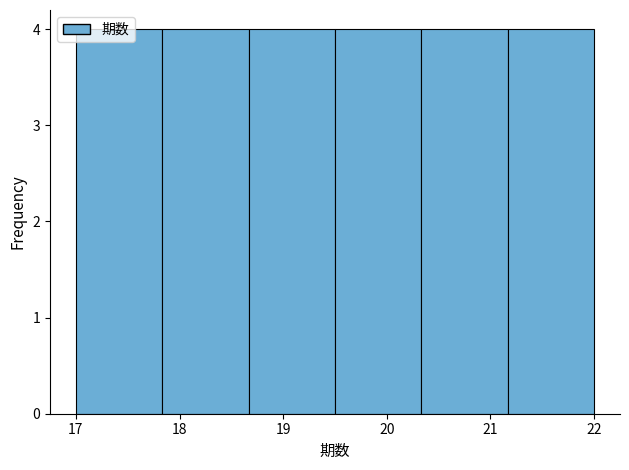

How tall is the bar that spans 19.5 to 20.3 on the x-axis? Neither the bar edges nor the heights are printed on the chart, so give them approximately, as read against the axes.

4